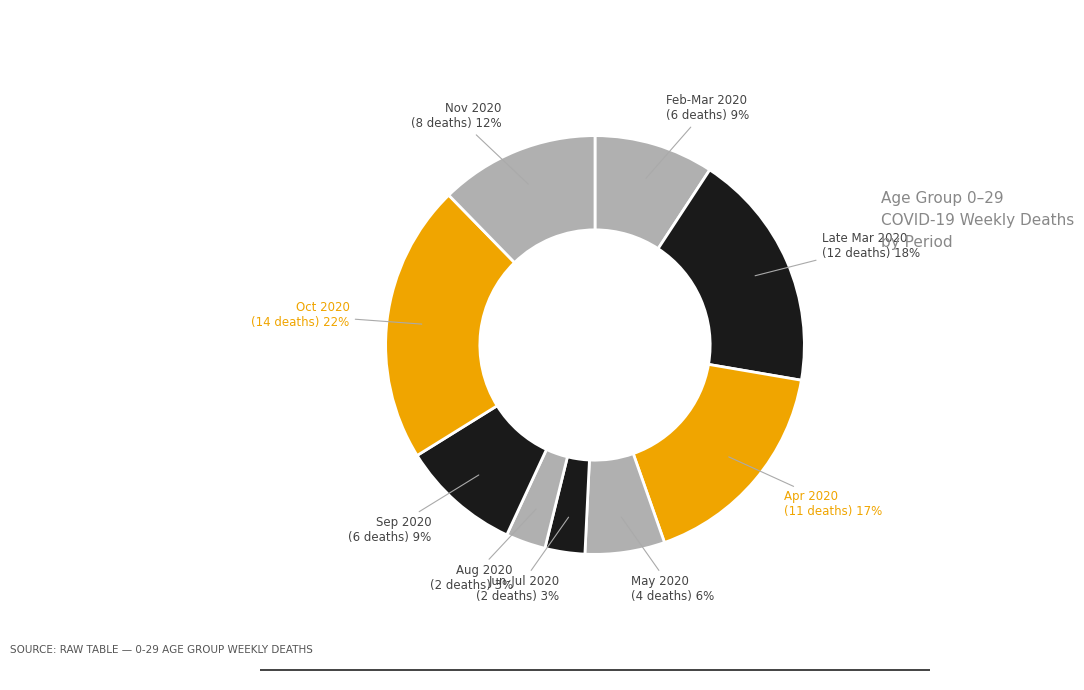

Count the number of slices in the pie.

9